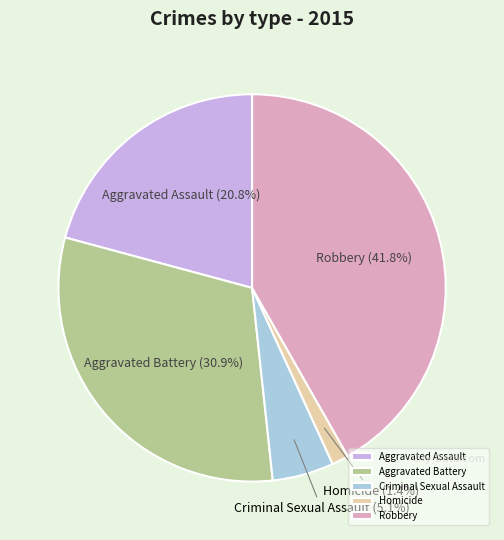

To the nearest percent, what percentage of the pie is Robbery?

42%